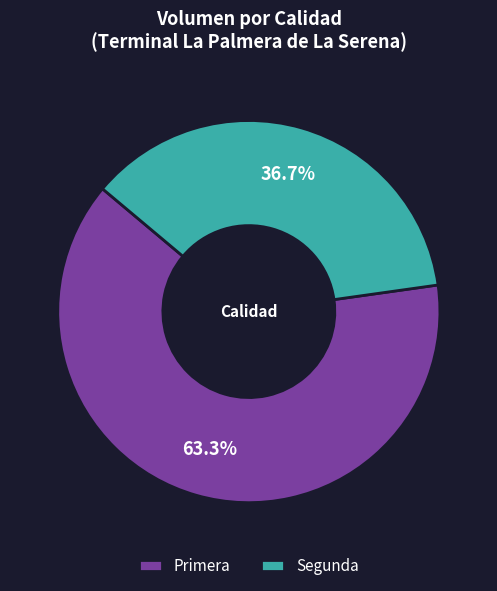

Count the number of slices in the pie.

2